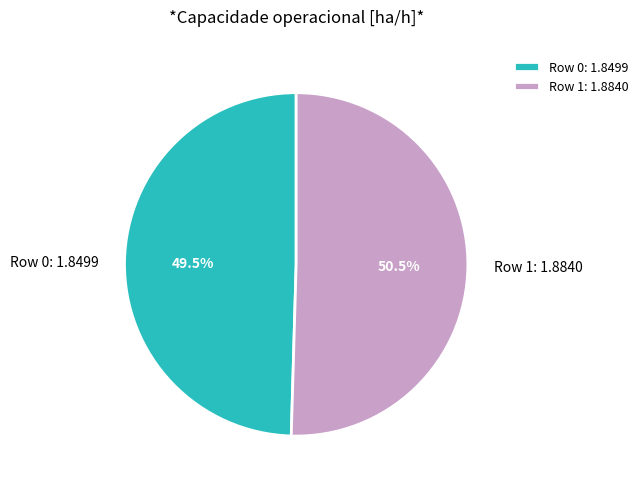

Combined, do Row 1 and Row 0 account for over 50%?

Yes